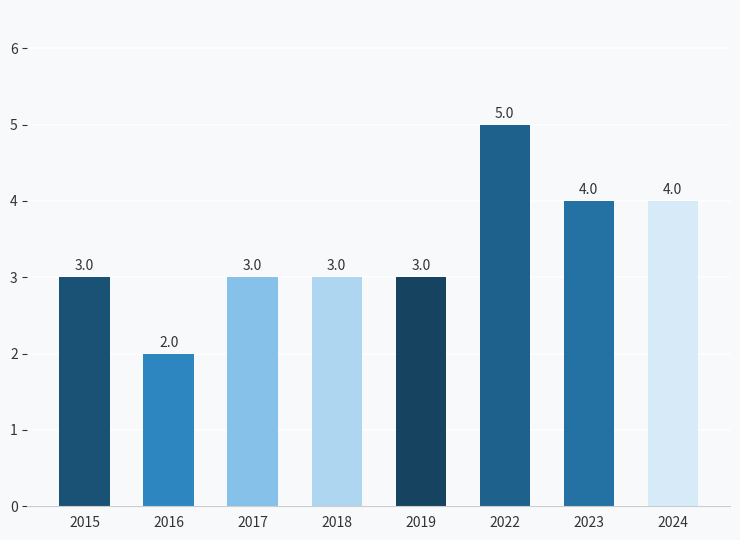

True or false: the data shows 3 at 2017.

True